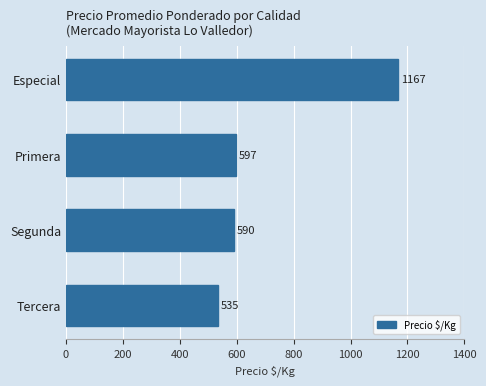

The value at Tercera is 535. True or false?

True